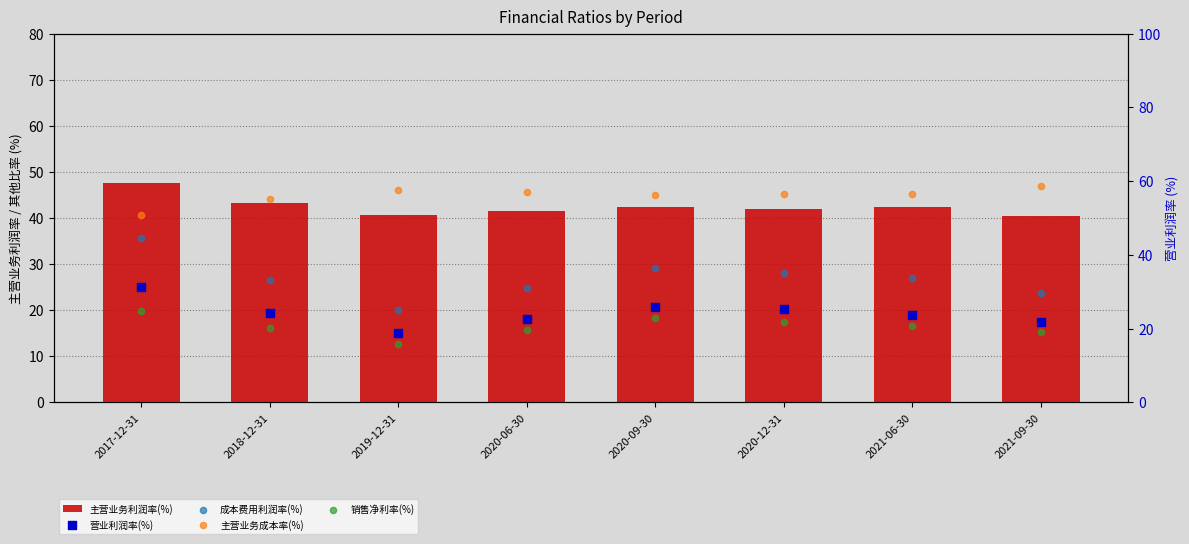

At which category is the sum across all series the highest?

2017-12-31